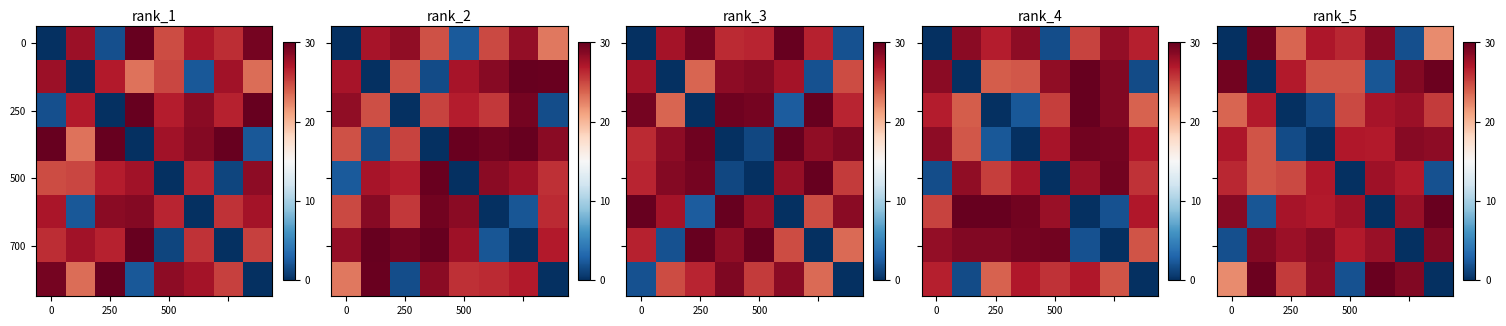

What is the spread (max minus min) of values at 3?

28.7